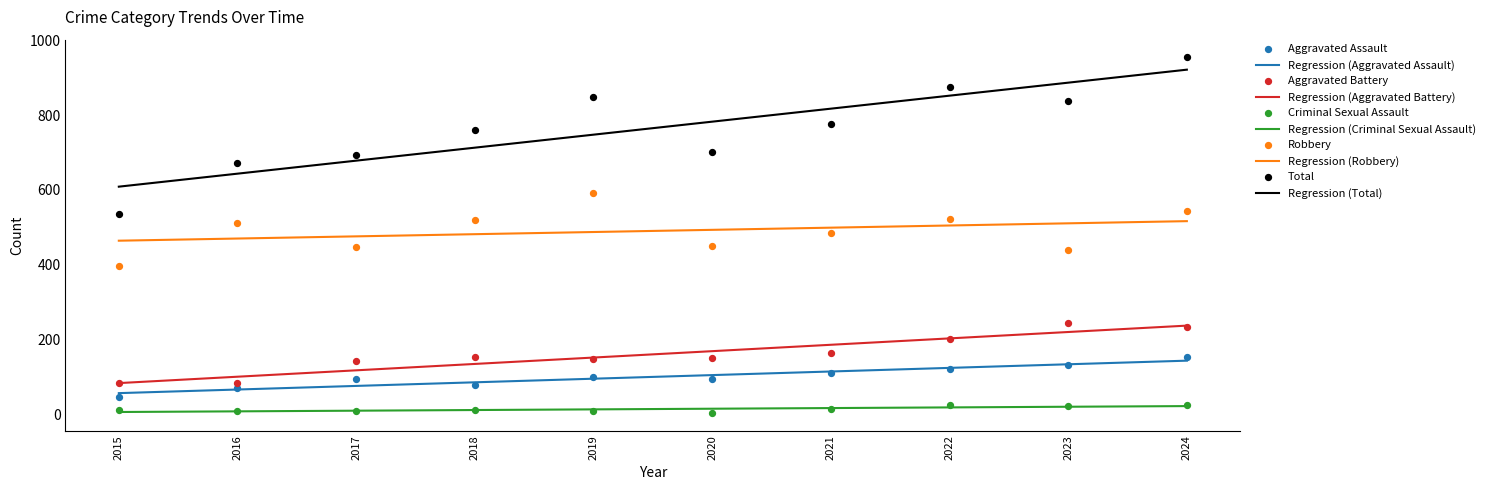

Which series has the largest Y range (max minus min)?

Total